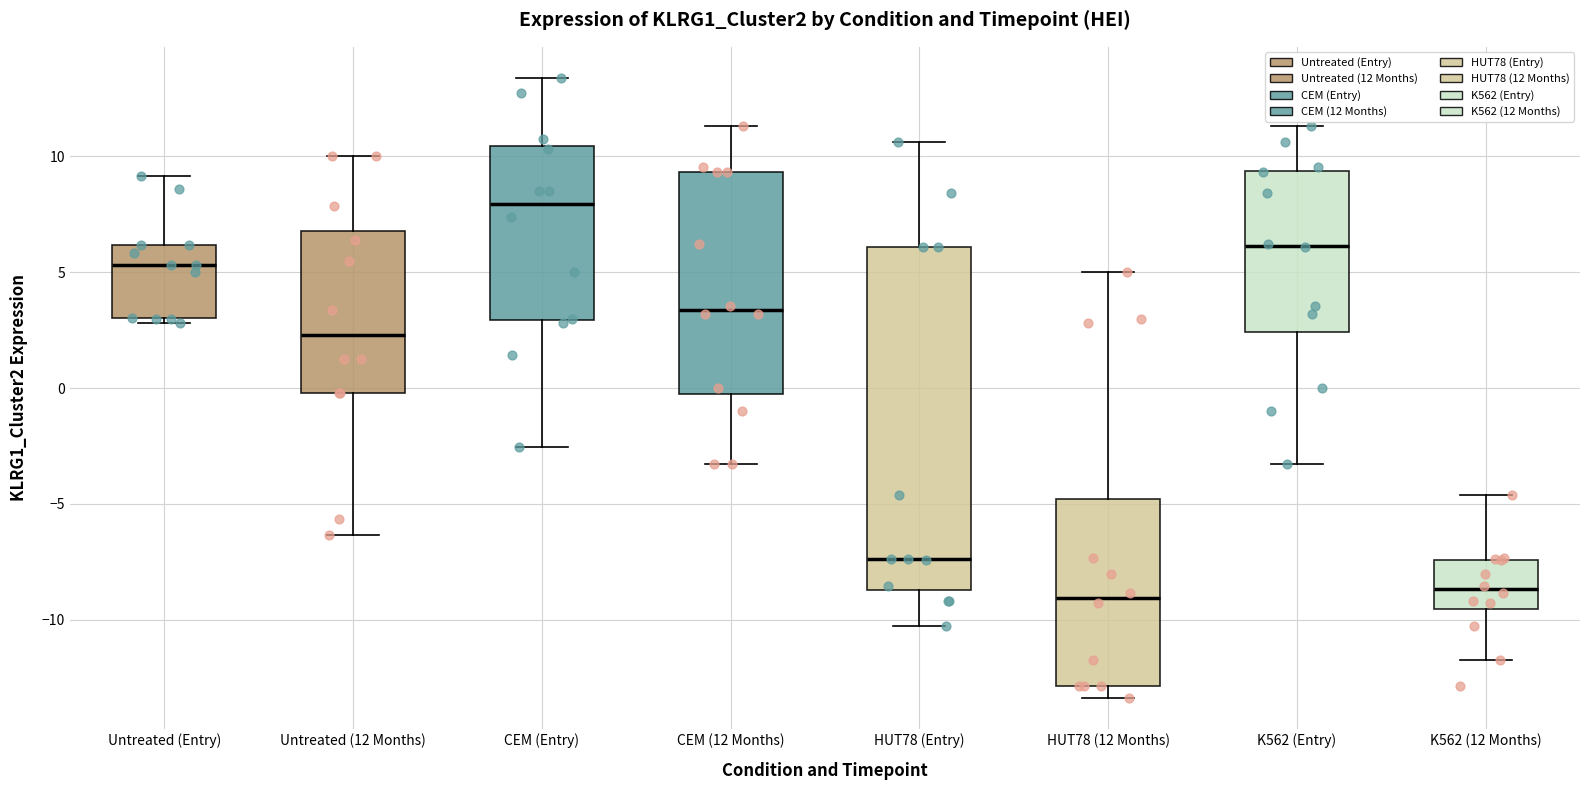

Where is the upper edge of the box for K562 (Entry) on the y-axis? The values are not printed on the chart, so give them approximately, as read against the axis.

9.5